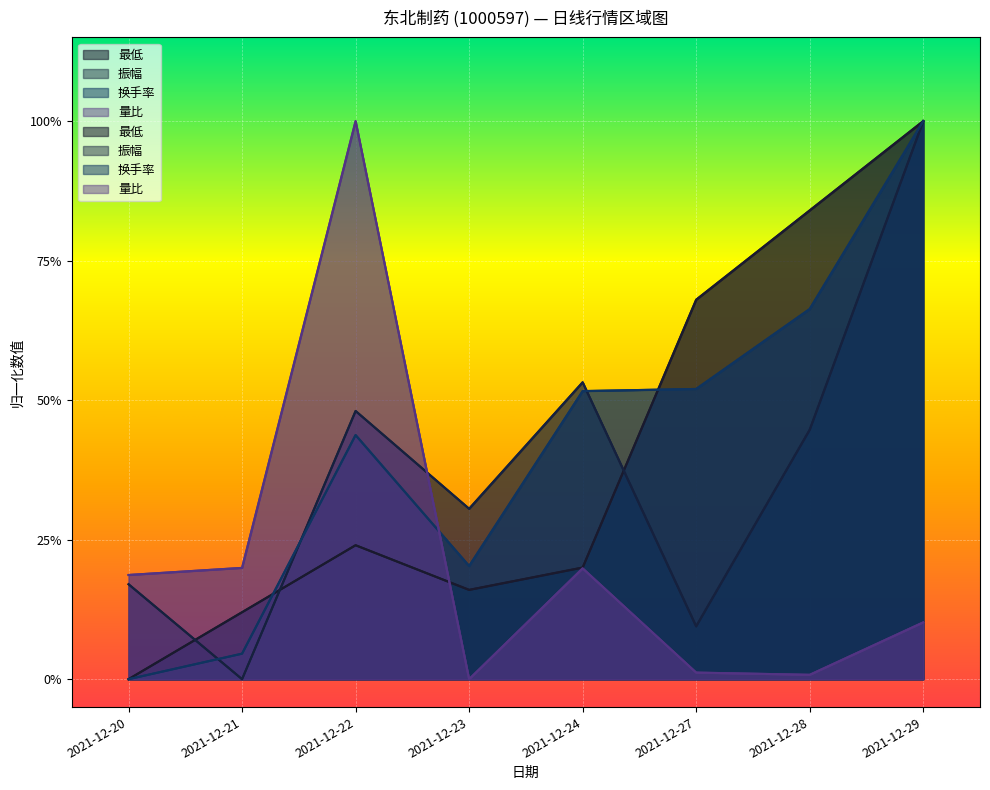

Which has a higher value, 2021-12-27 or 2021-12-22?

2021-12-27